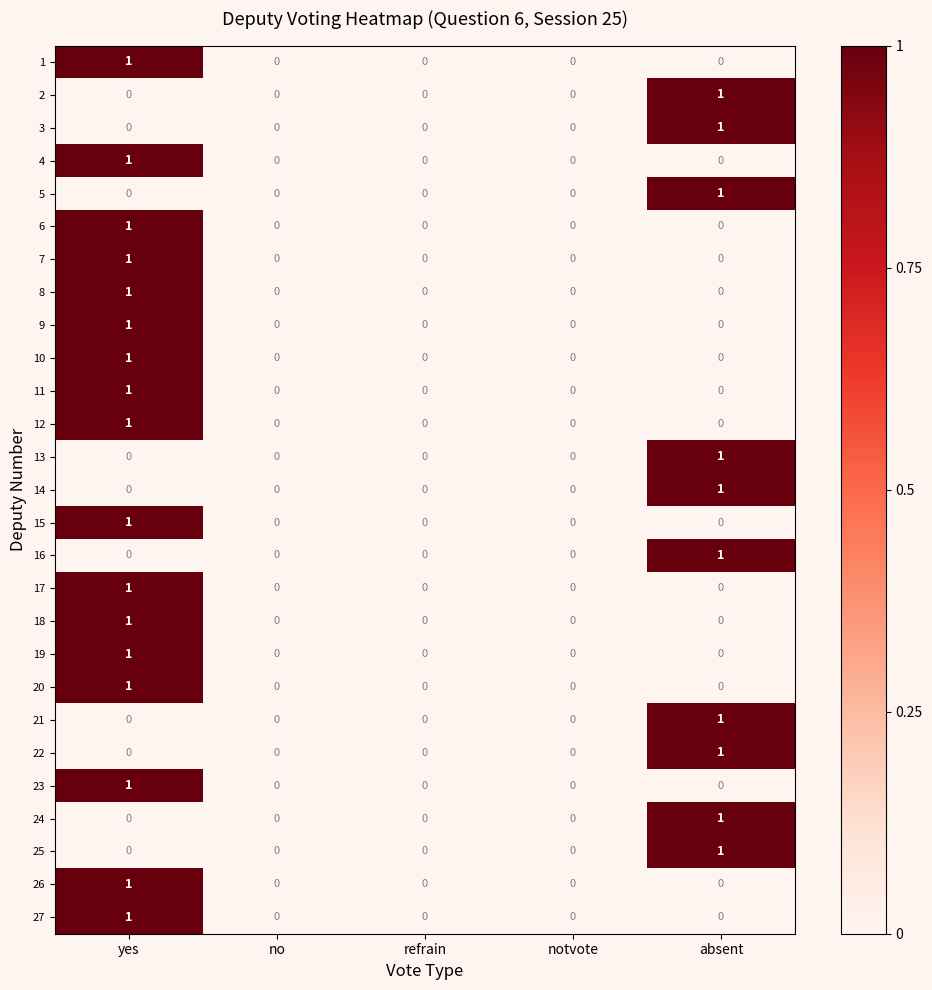

How many categories are shown in the chart?

5